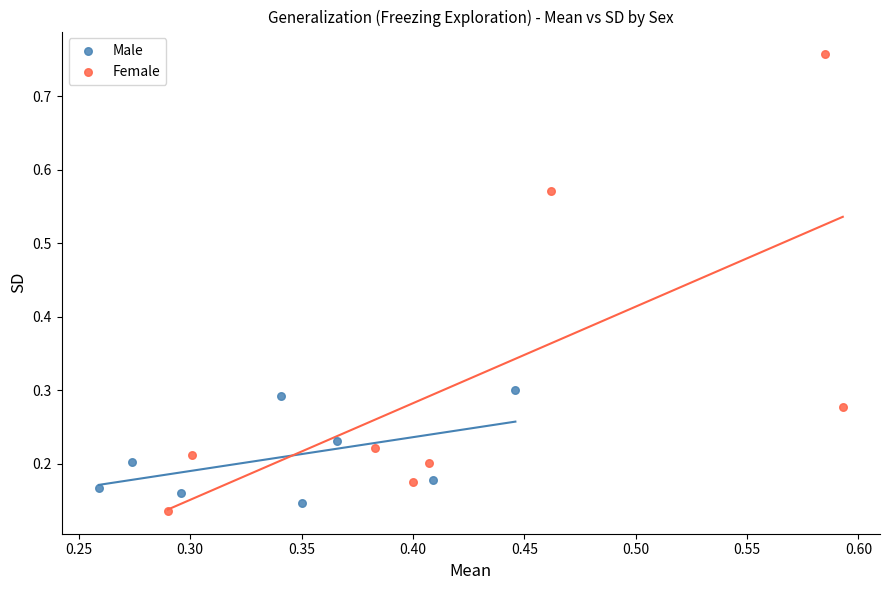

Which series contains the highest Y value?

Female